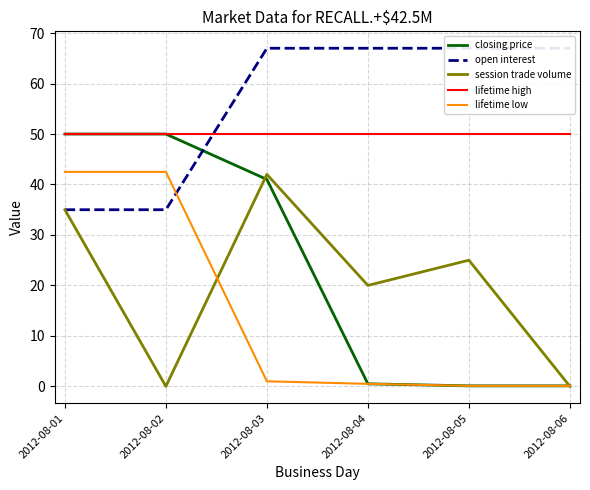

Between which two adjacent categories do open interest and lifetime high first intersect?

2012-08-02 and 2012-08-03